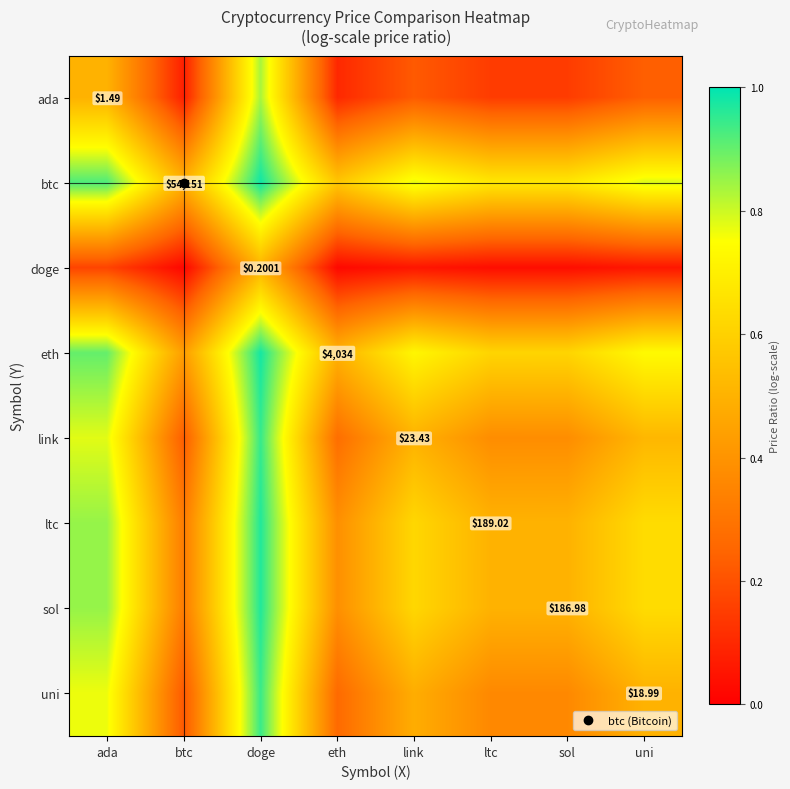

Which label corresponds to the smallest value in the chart?

btc